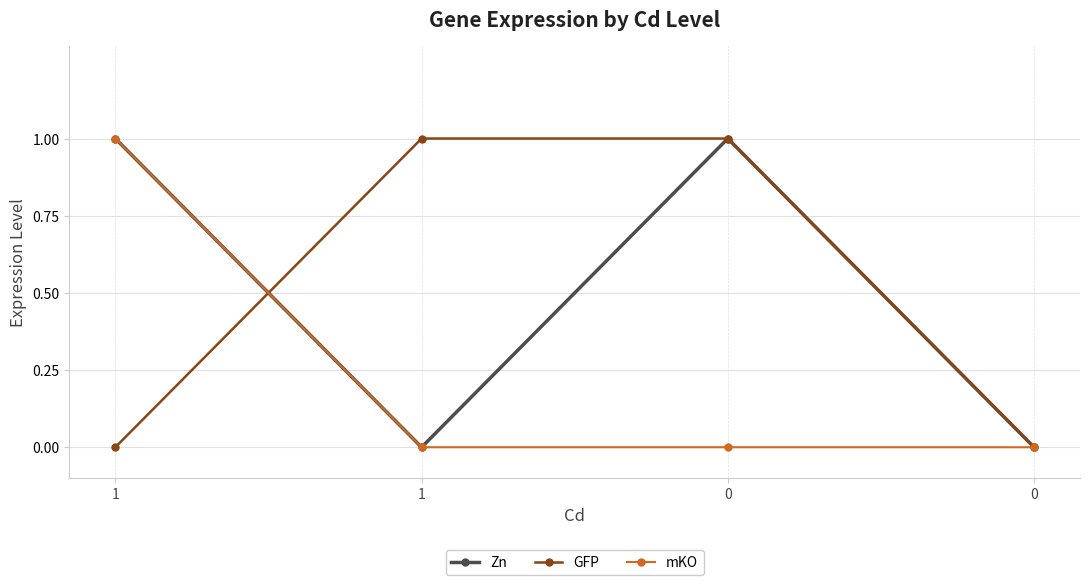

What are all the series names shown in the legend?

Zn, GFP, mKO